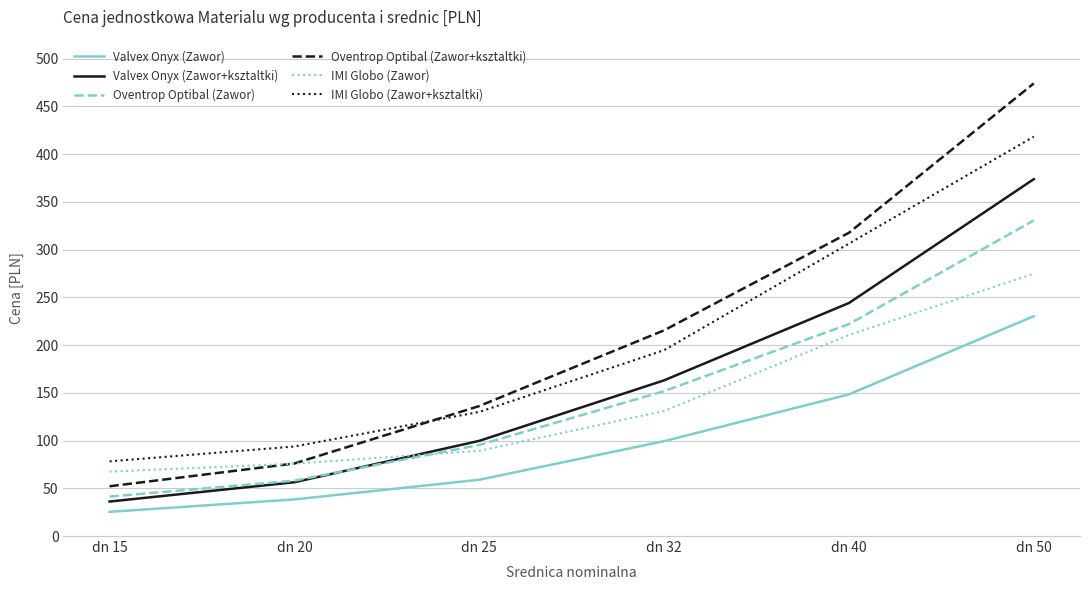

Rank the series at dn 32 from highest to lowest value.

Oventrop Optibal (Zawor+ksztaltki), IMI Globo (Zawor+ksztaltki), Valvex Onyx (Zawor+ksztaltki), Oventrop Optibal (Zawor), IMI Globo (Zawor), Valvex Onyx (Zawor)